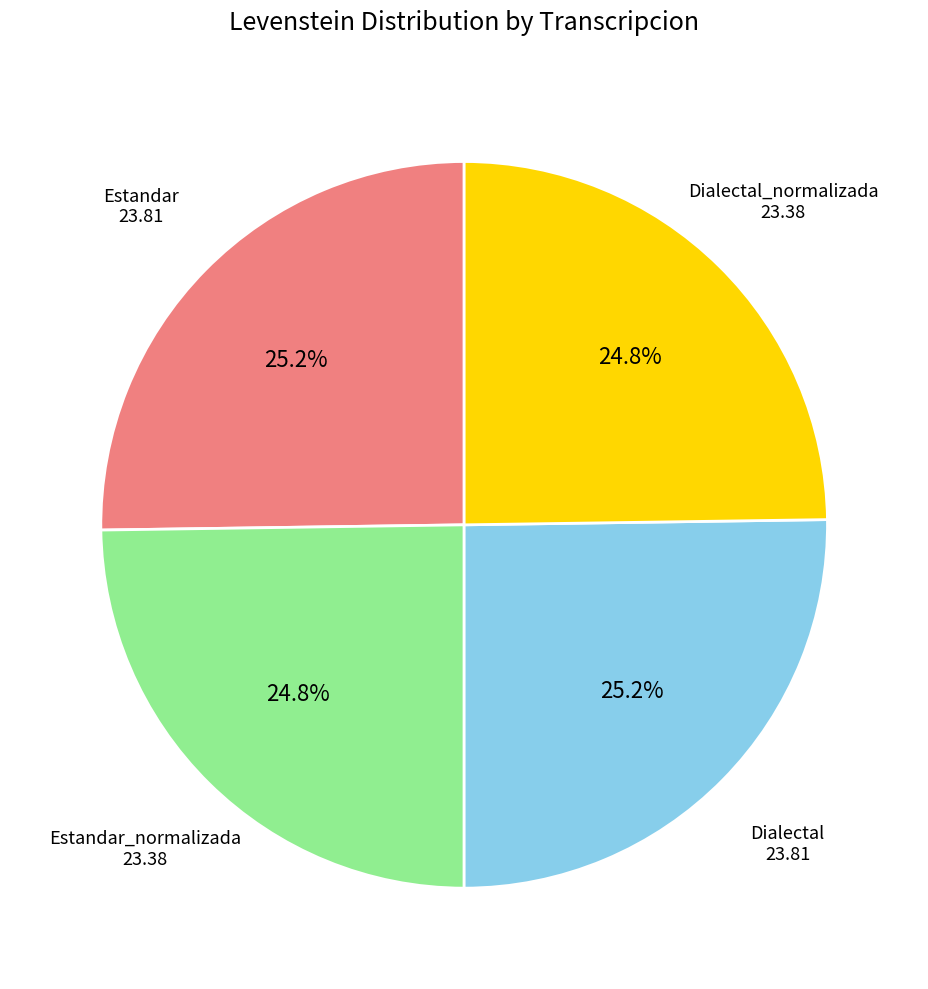

Does any single category account for the majority?

No